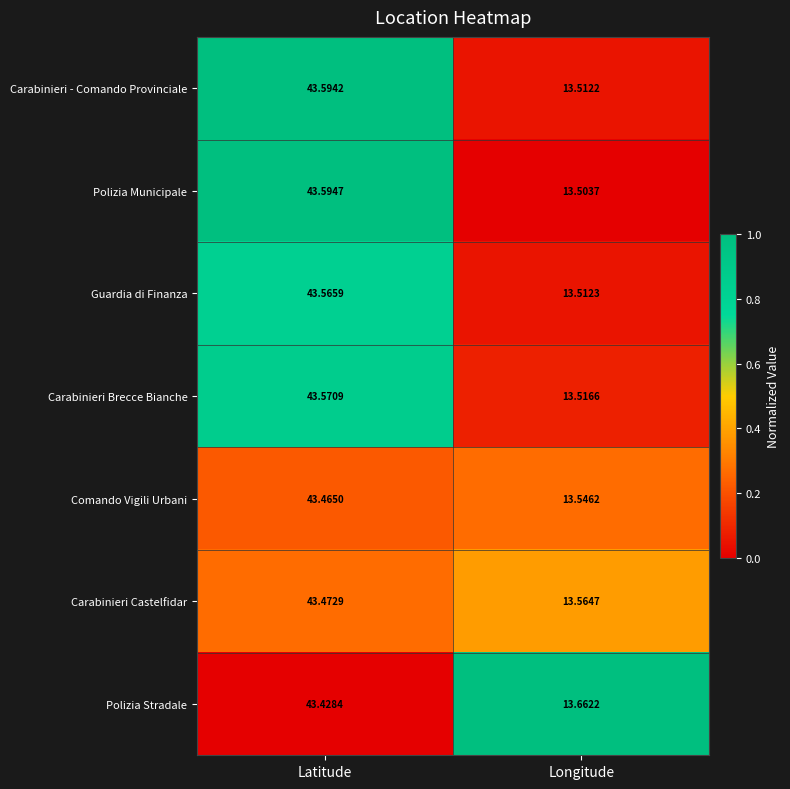

Which series has the largest range (max minus min)?

Polizia Municipale